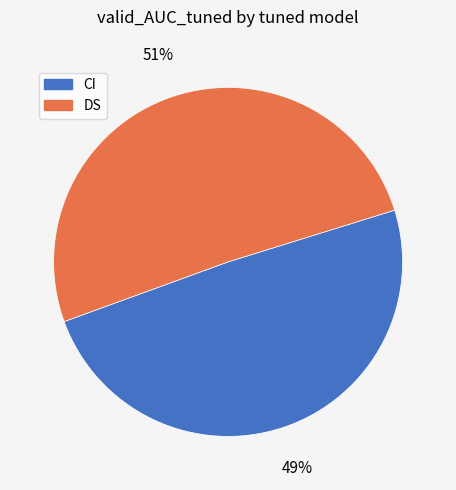

Combined, do DS and CI account for over 50%?

Yes